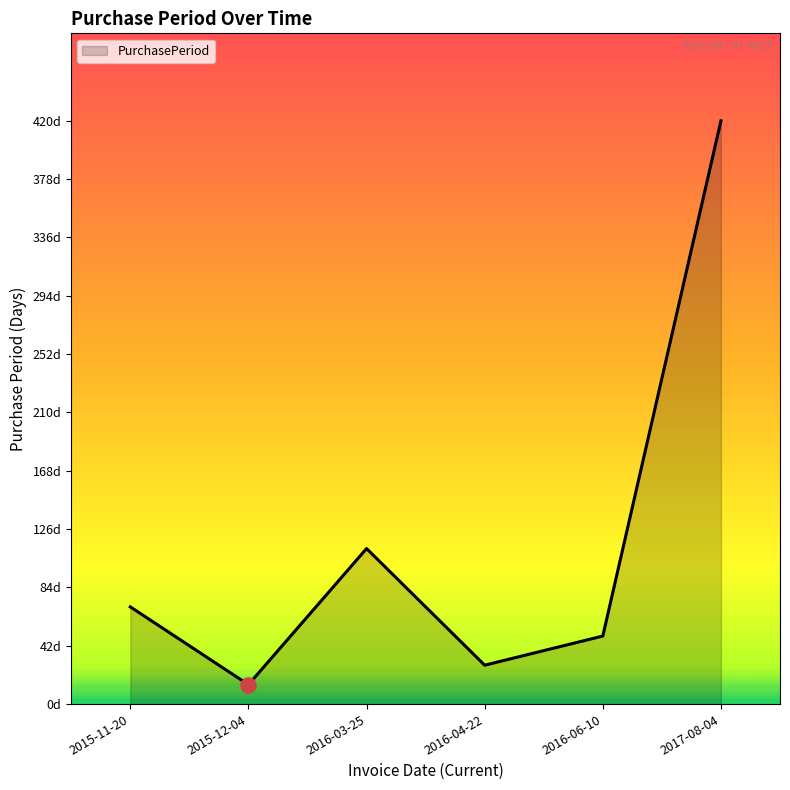

Between 2016-04-22 and 2015-11-20, which is larger?

2015-11-20